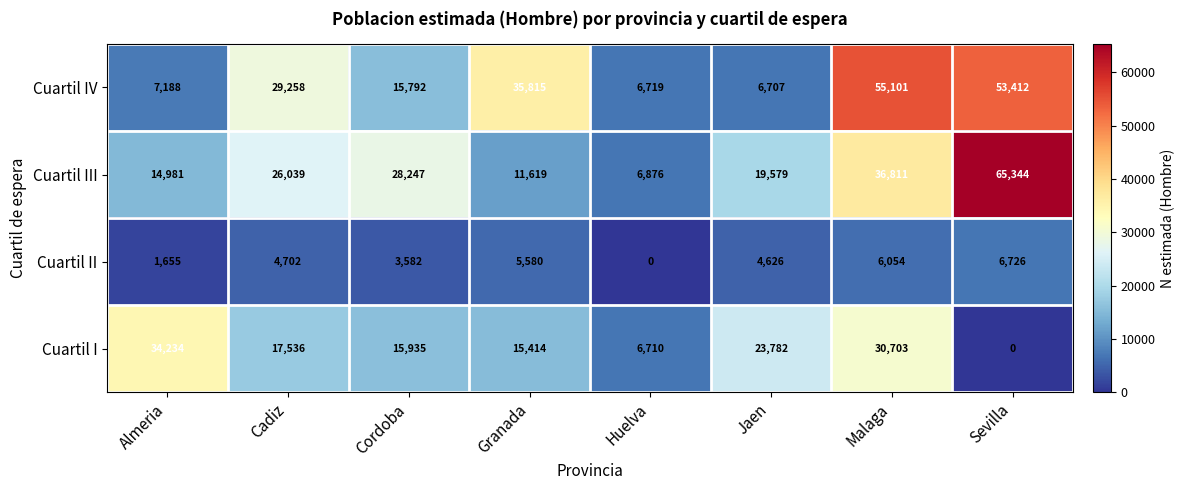

At which category is the sum across all series the highest?

Malaga